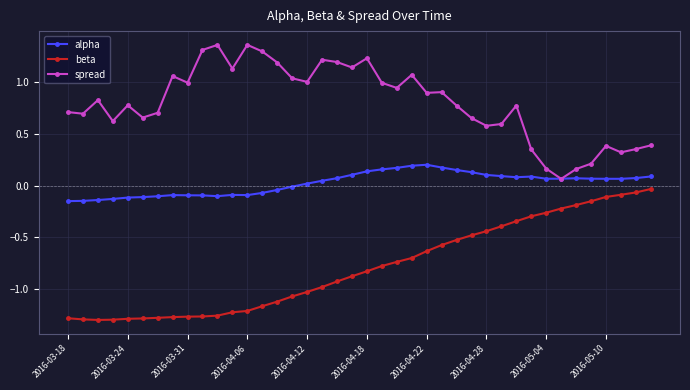

True or false: spread has more than 1 interior local peaks.

True